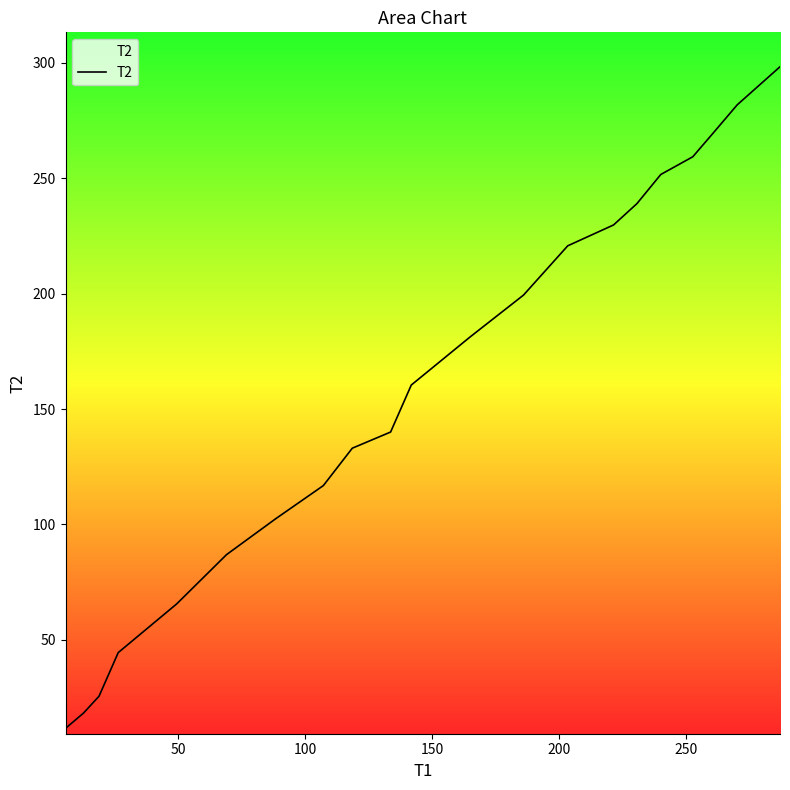

What is the maximum value shown in the chart?

298.3